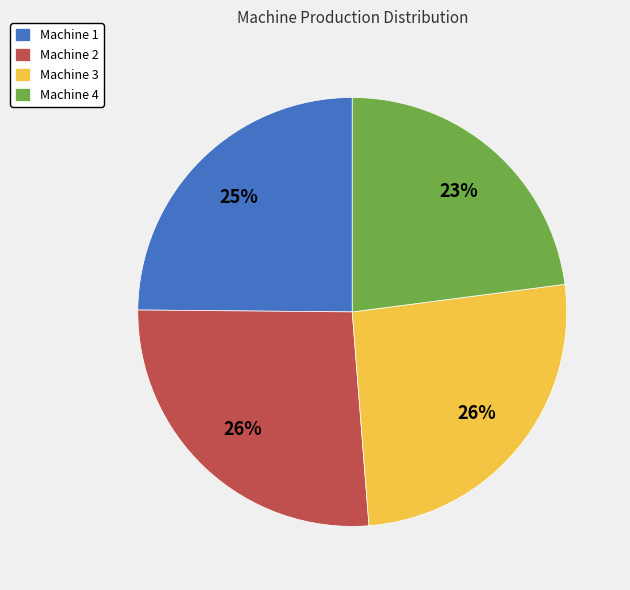

Between Machine 3 and Machine 4, which is larger?

Machine 3